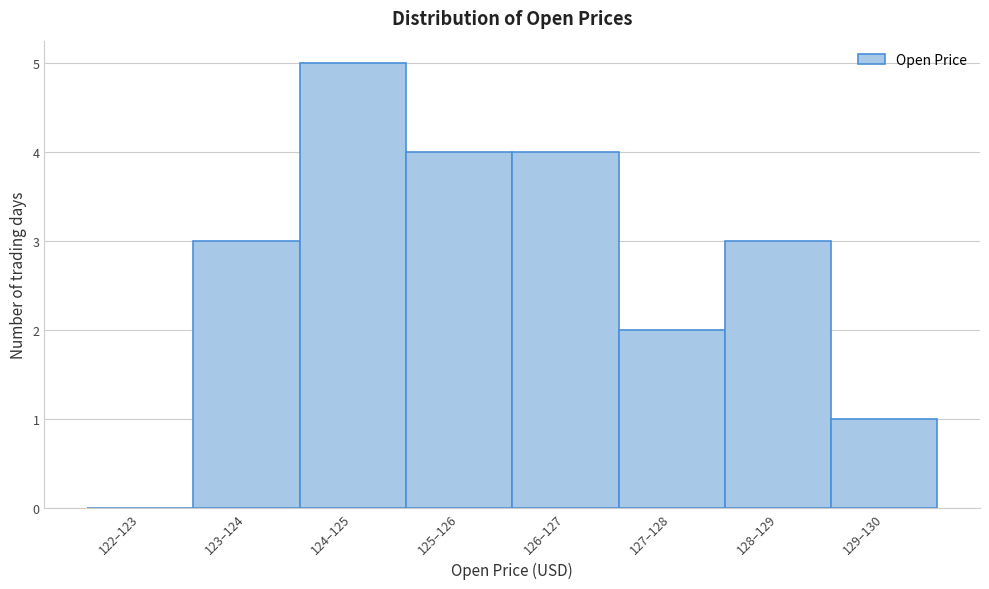

Reading left to right, list all the values displayed in this chart.

122–123=0	123–124=3	124–125=5	125–126=4	126–127=4	127–128=2	128–129=3	129–130=1